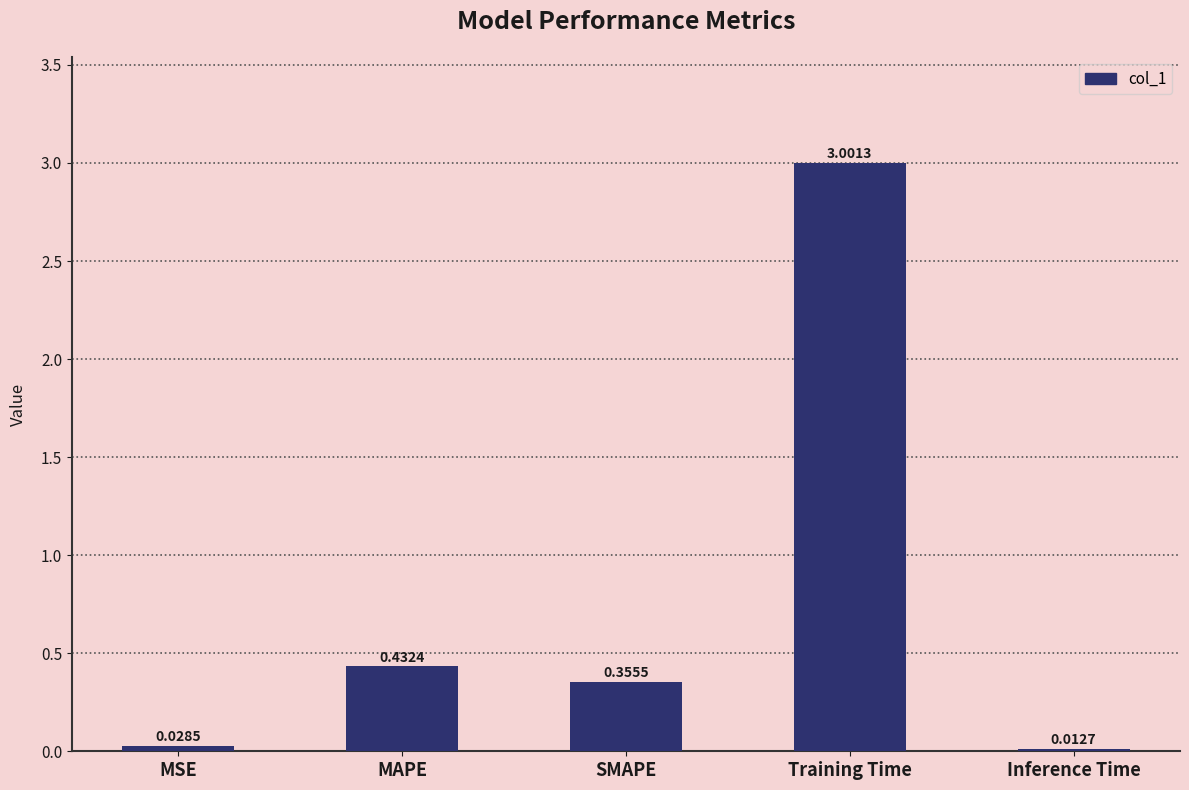

What is the change in value from MAPE to Training Time?

+2.6